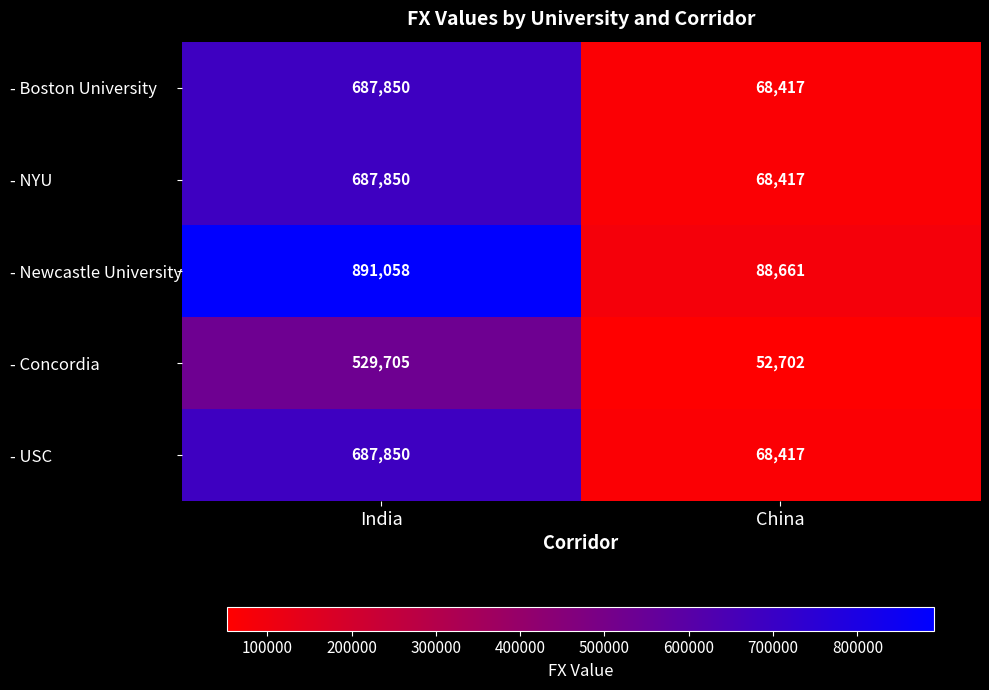

True or false: - Boston University has a value of 361137 at India.

False